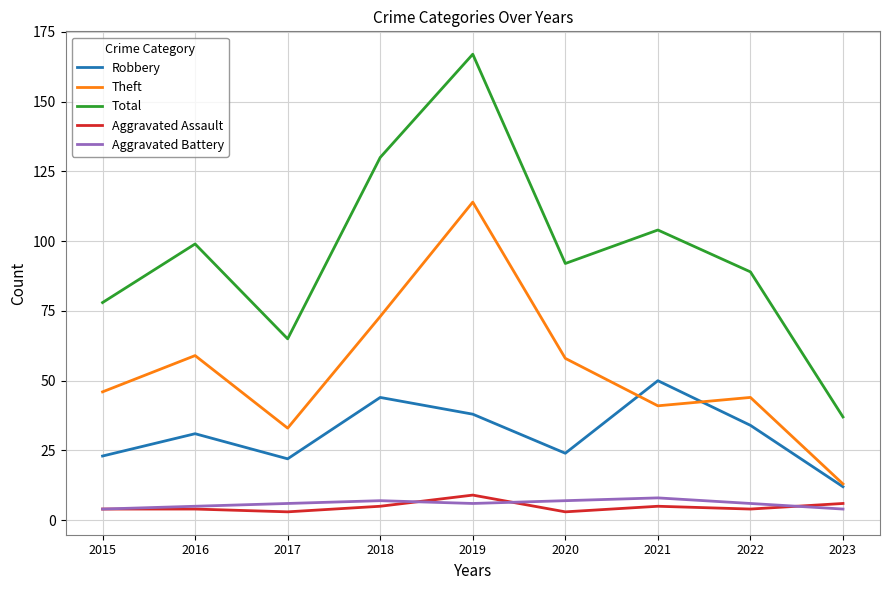

Which series has the widest spread of values?

Total